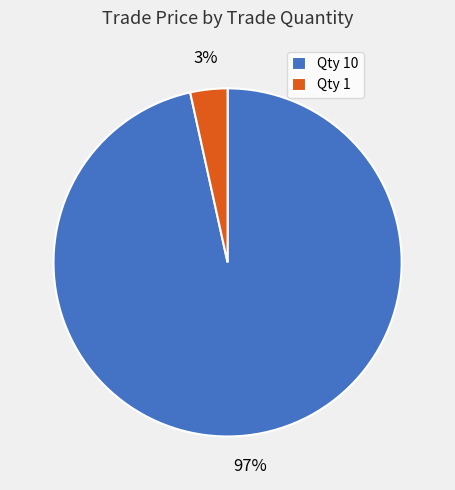

Which has a higher value, Qty 1 or Qty 10?

Qty 10